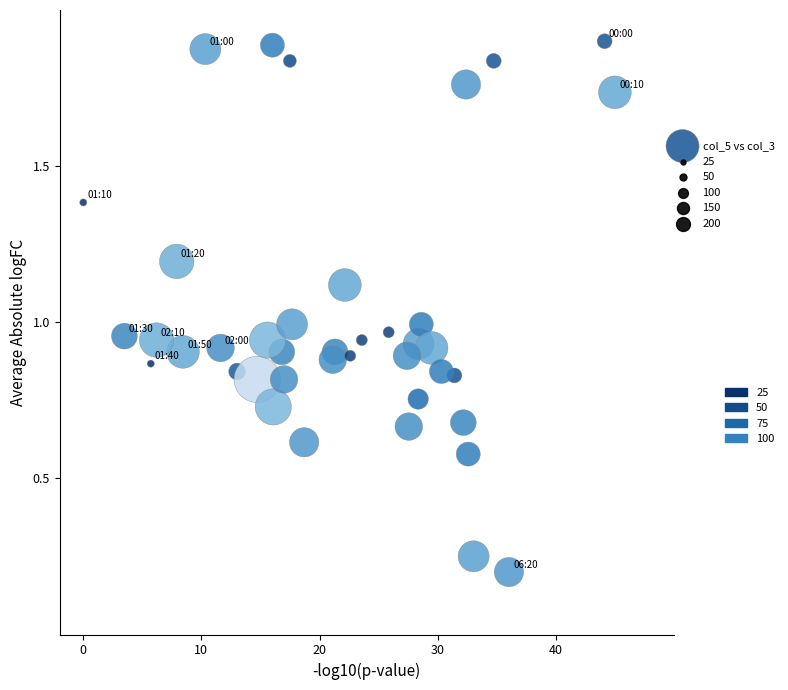

What is the range of X values (max minus min)?

45.0